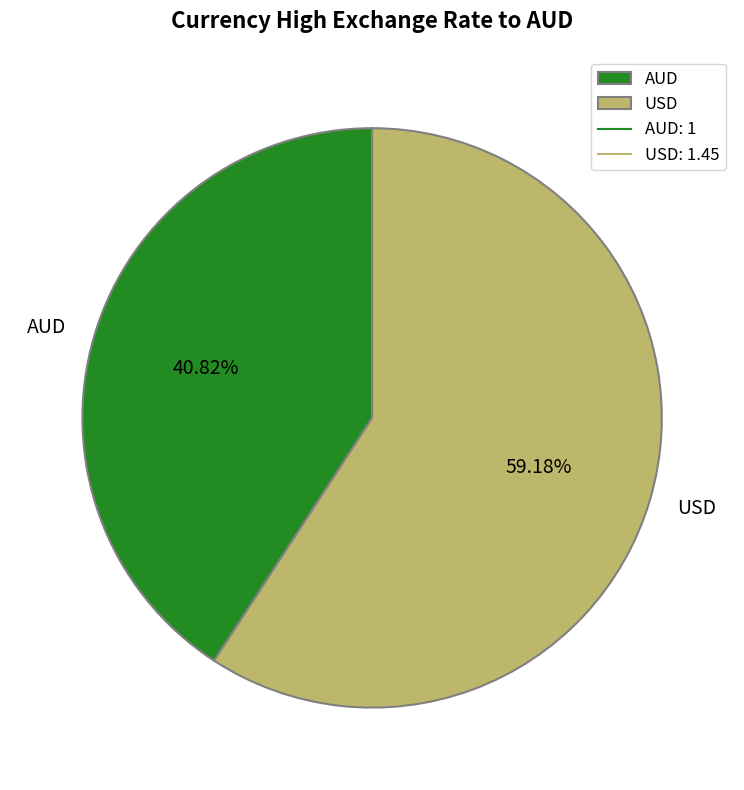

How many segments does this pie chart have?

2